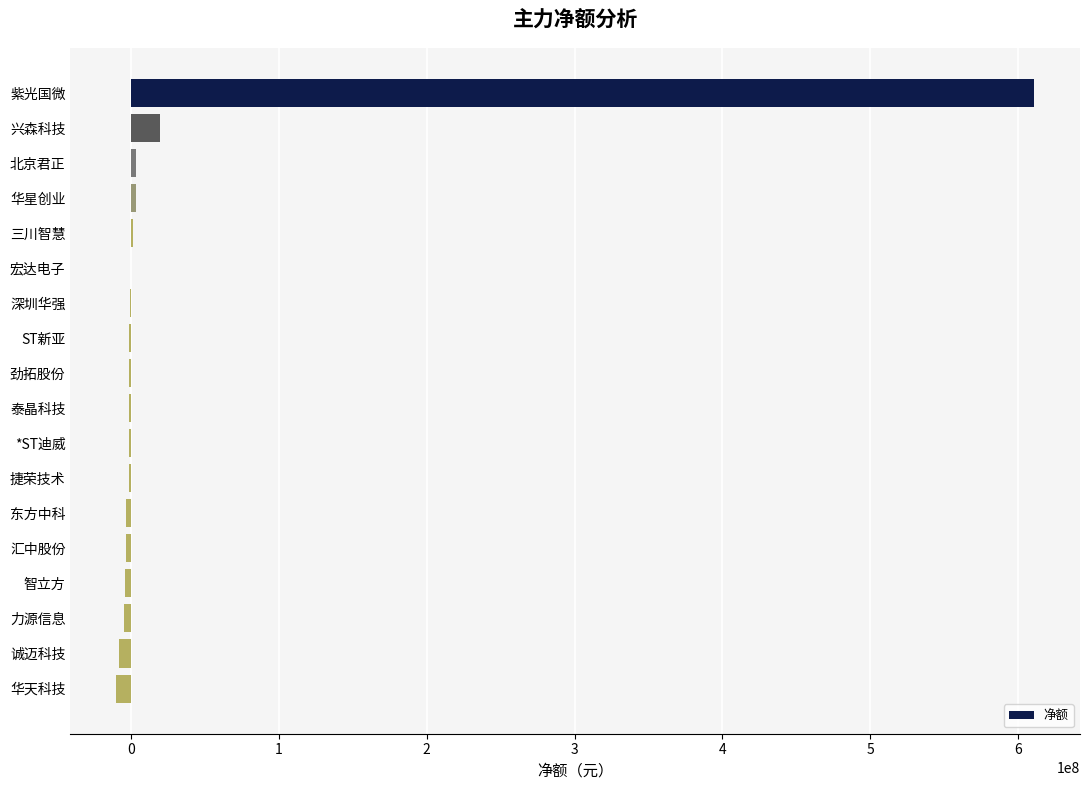

Where is the data nearest to the value 300437244?

兴森科技